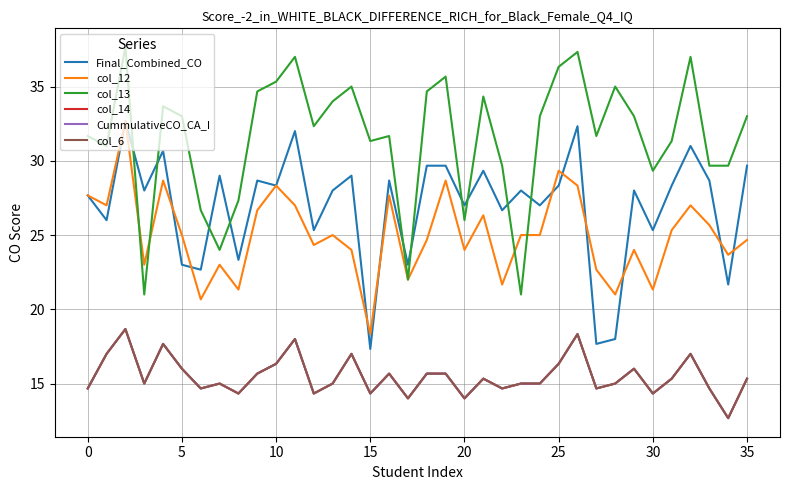

How many interior local valleys does the CummulativeCO_CA_I series have?

11